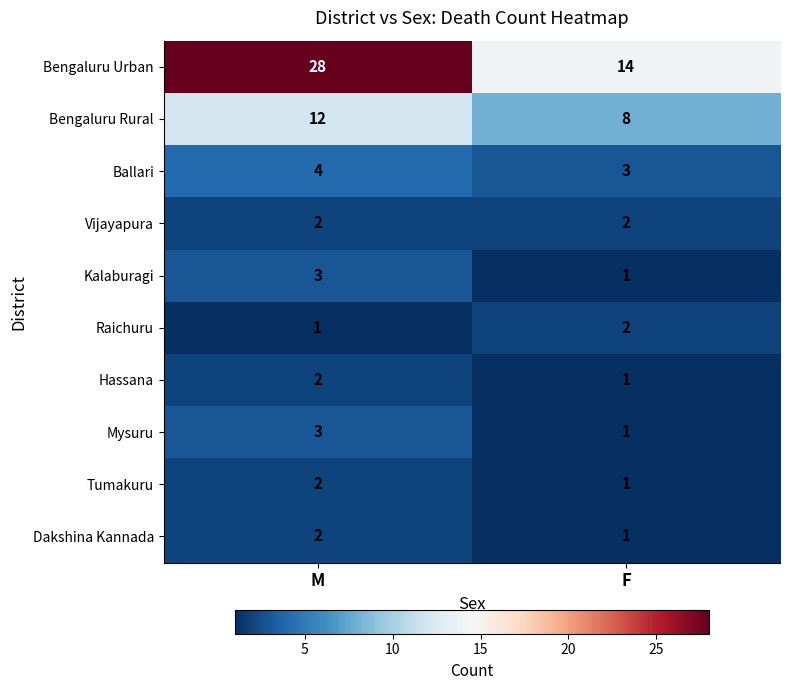

Reading left to right, list all the values displayed in this chart.

Bengaluru Urban: 28	14
Bengaluru Rural: 12	8
Ballari: 4	3
Vijayapura: 2	2
Kalaburagi: 3	1
Raichuru: 1	2
Hassana: 2	1
Mysuru: 3	1
Tumakuru: 2	1
Dakshina Kannada: 2	1